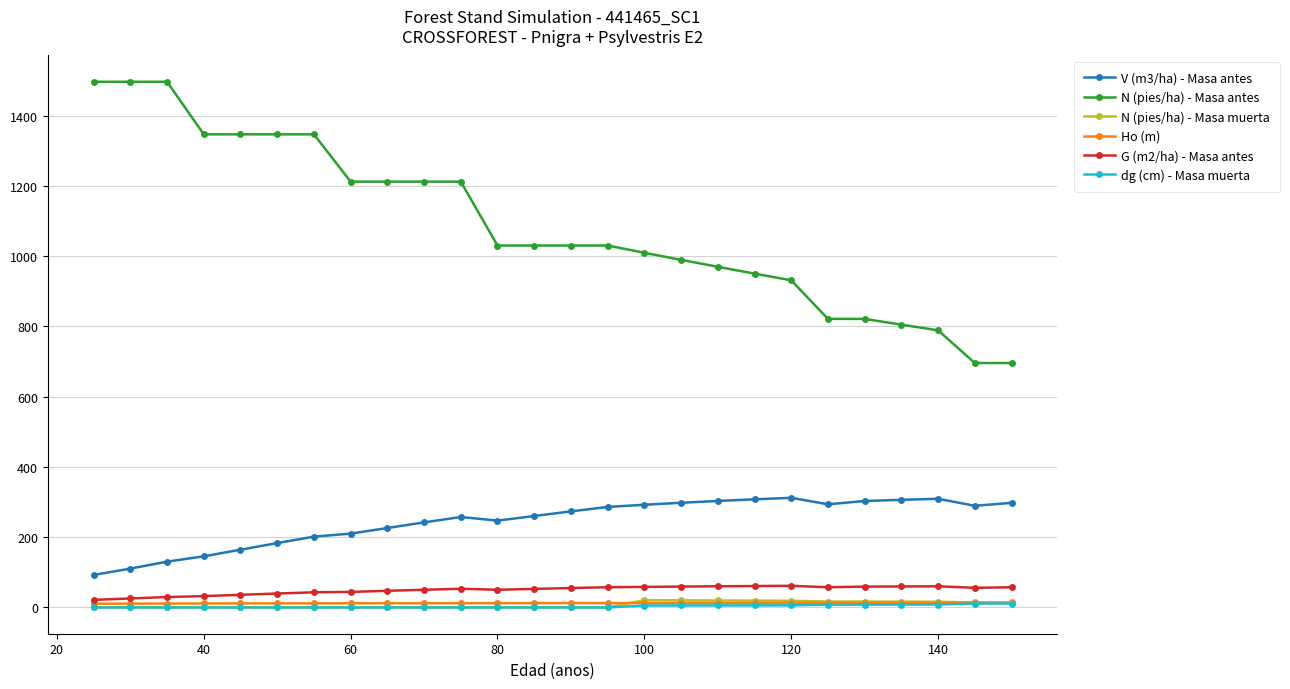

True or false: N (pies/ha) - Masa antes and N (pies/ha) - Masa muerta intersect in this chart.

False